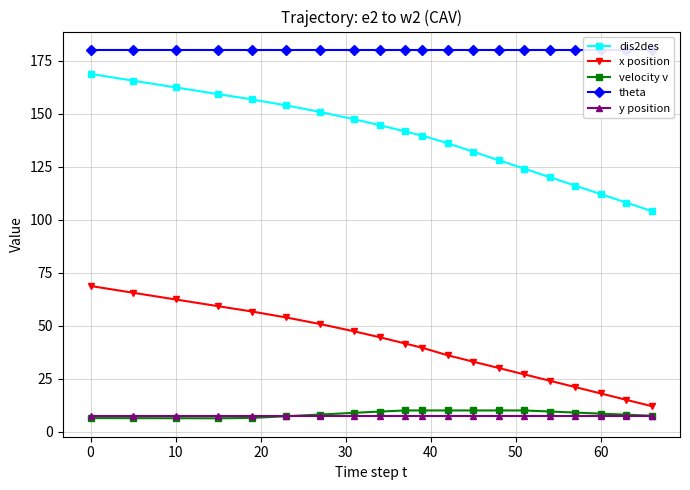

True or false: x position and velocity v cross at least once.

False